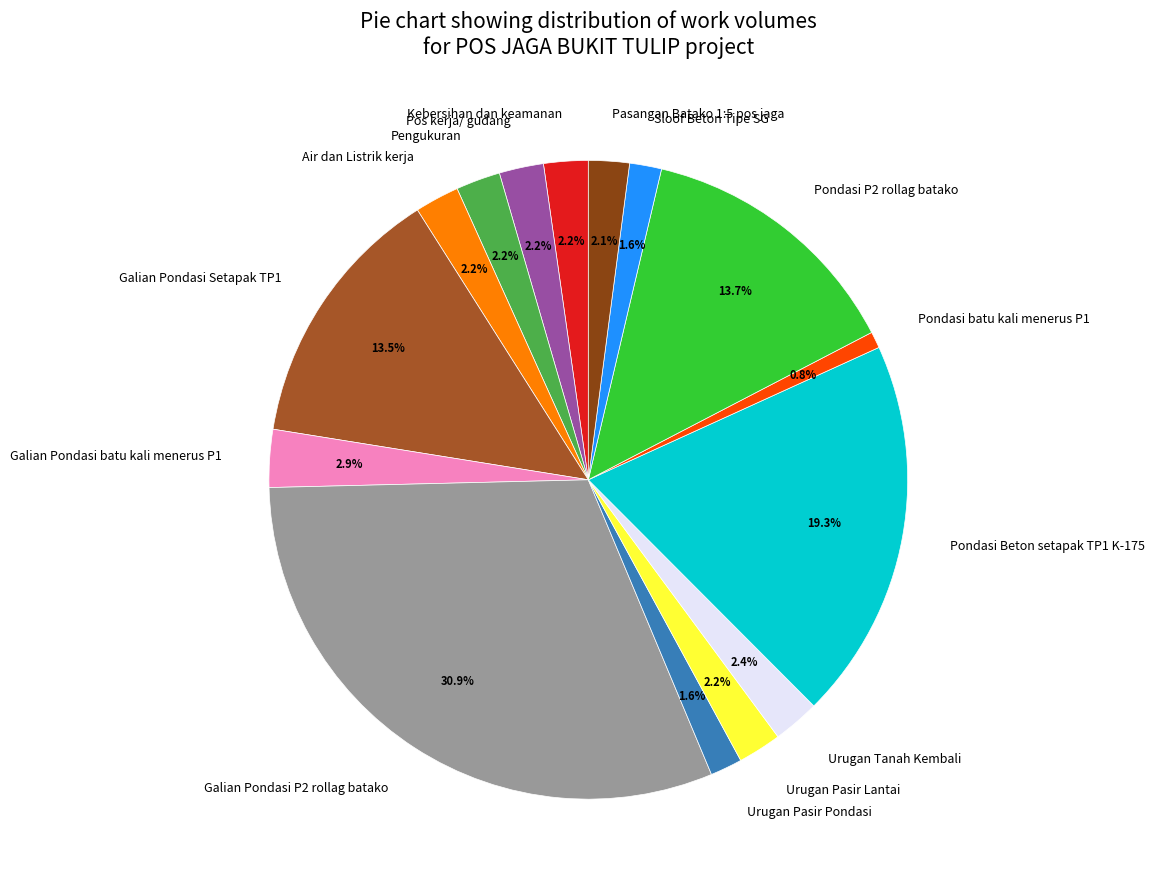

Which slice is the largest?

Galian Pondasi P2 rollag batako